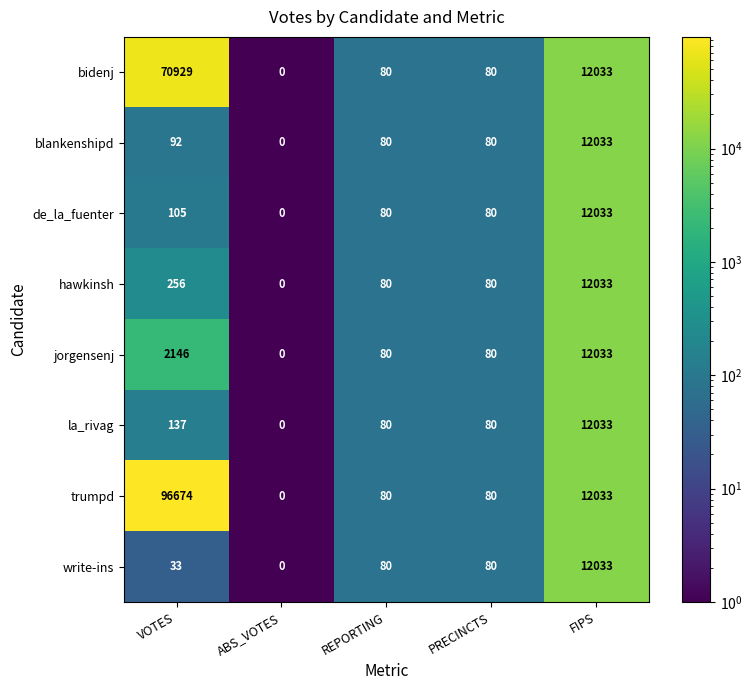

How many categories are shown in the chart?

5